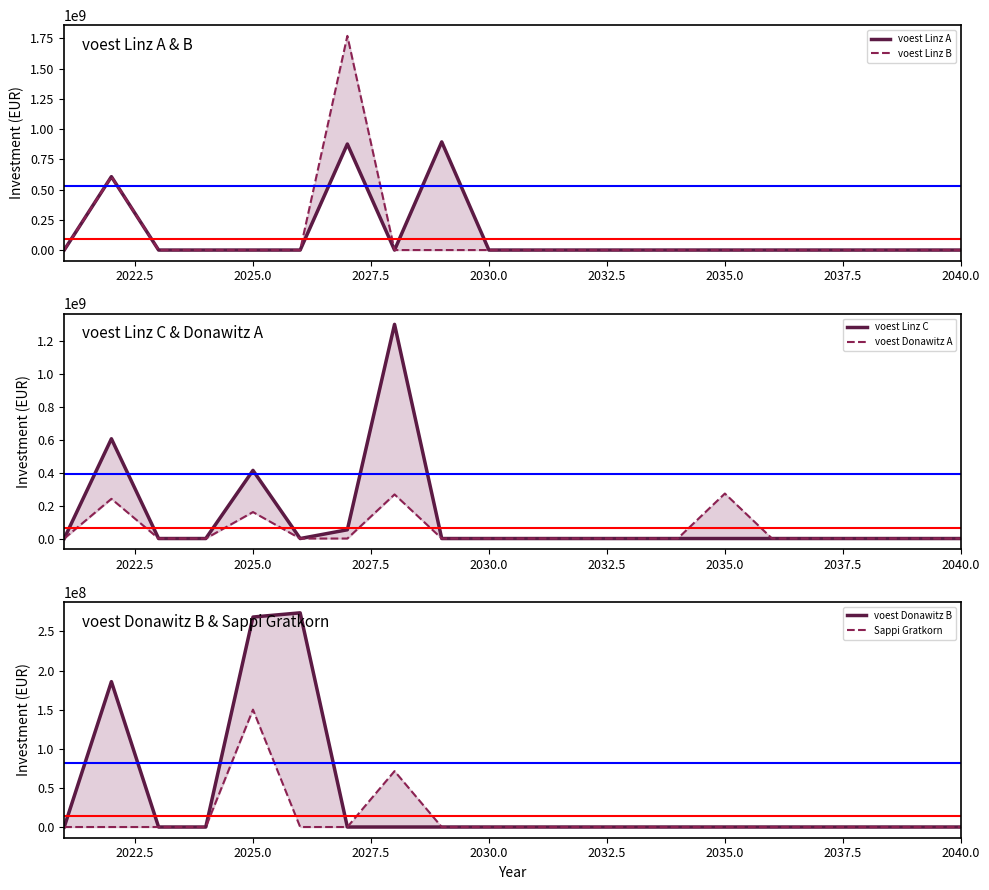

What is the difference between the maximum and second lowest values in the voest Donawitz B series?

273700000.0